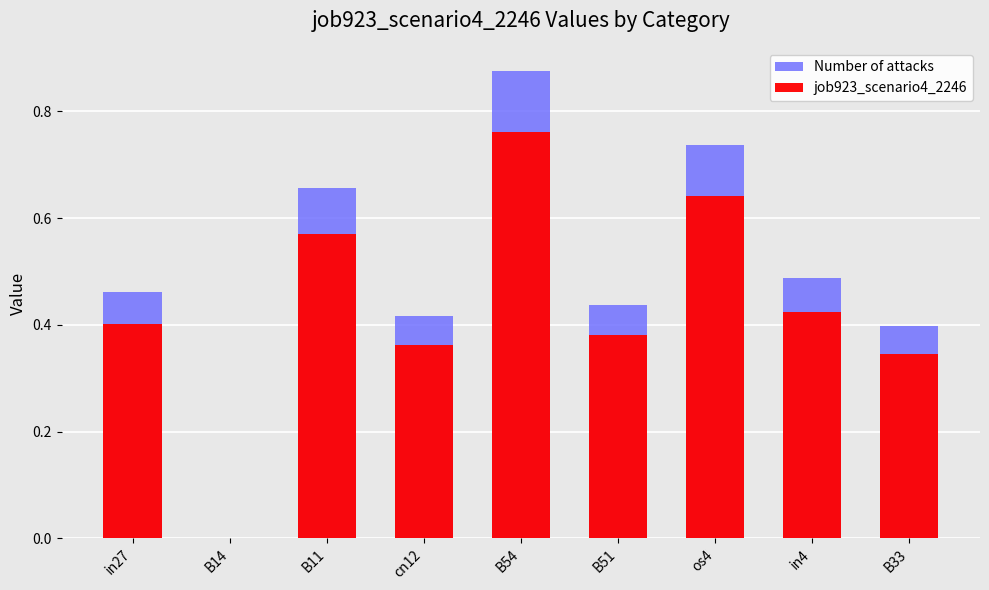

How many values in Number of attacks are above zero?

8